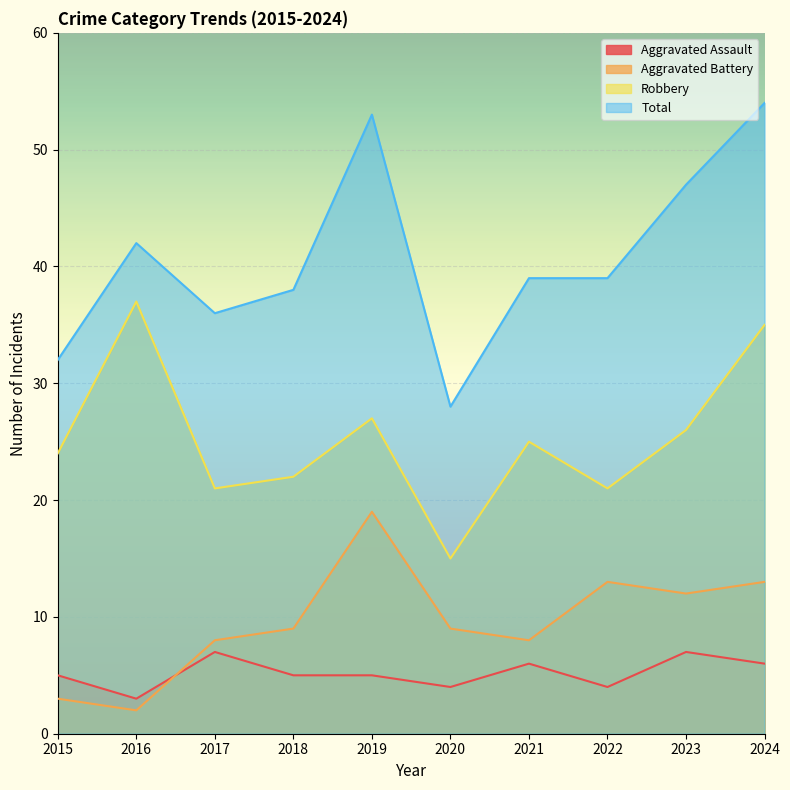

What is the value of the Robbery point at the 9th from the left?

26